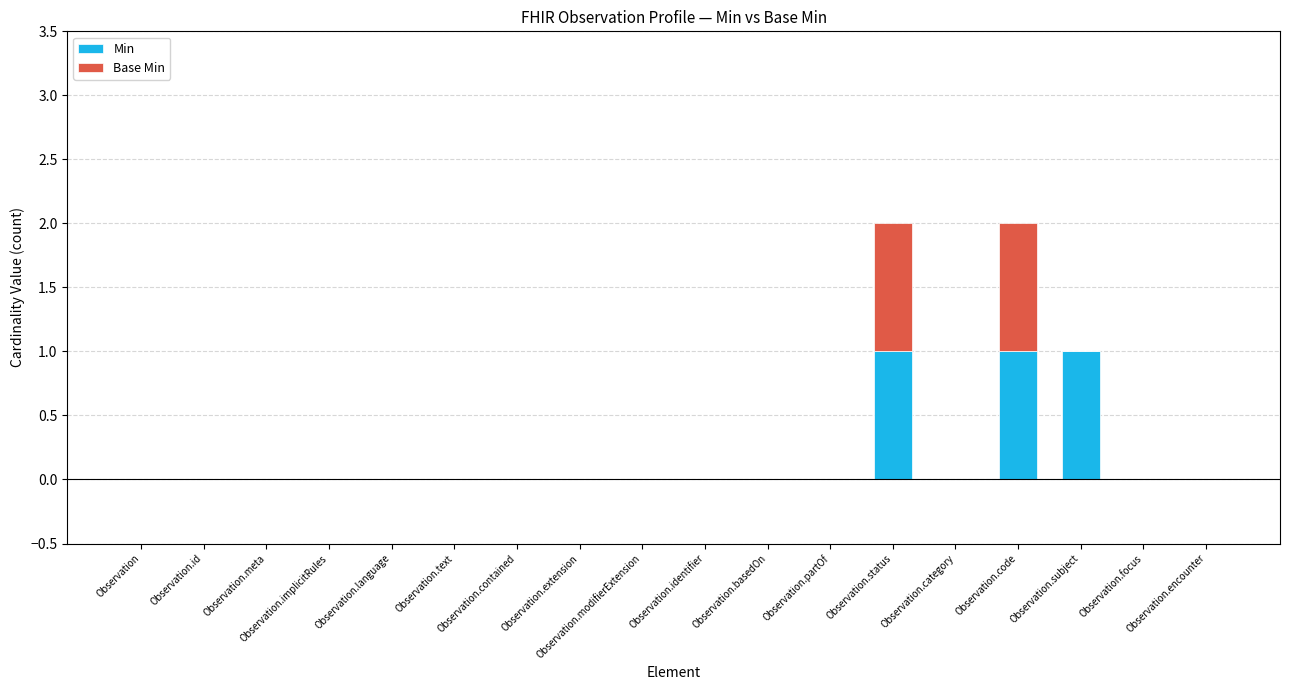

Is it true that Min equals 1 at Observation.code?

True